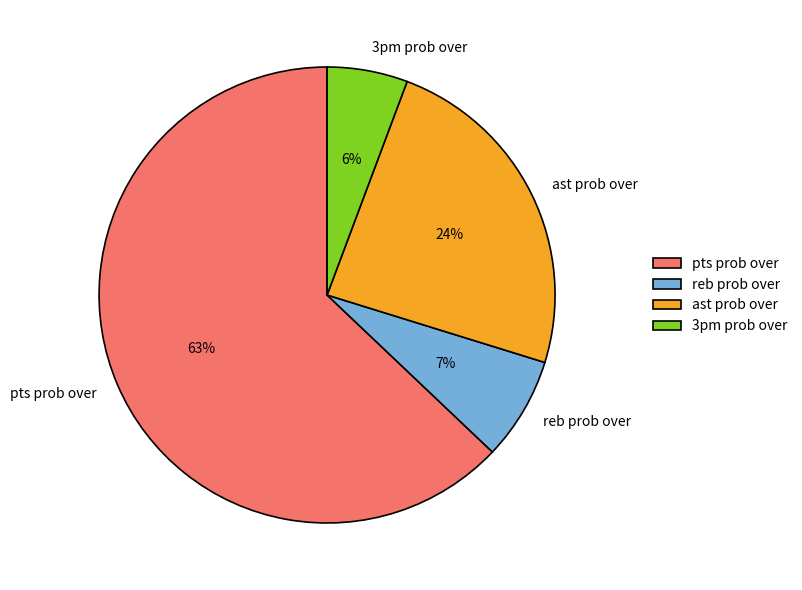

The ast prob over slice represents 8% of the pie. True or false?

False